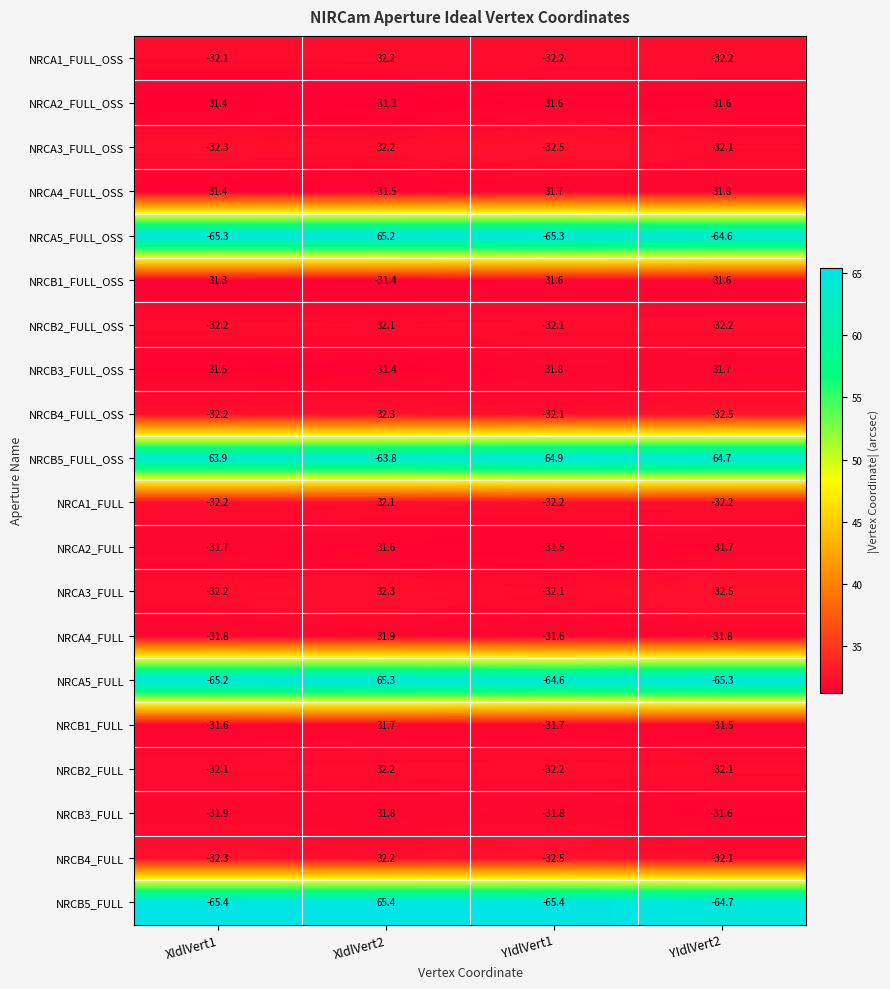

What is the maximum value shown in the chart?

65.4